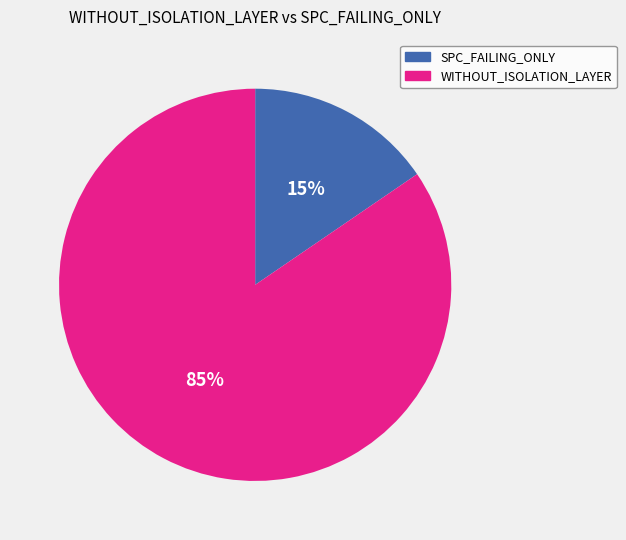

To the nearest percent, what is the average slice percentage?

50%